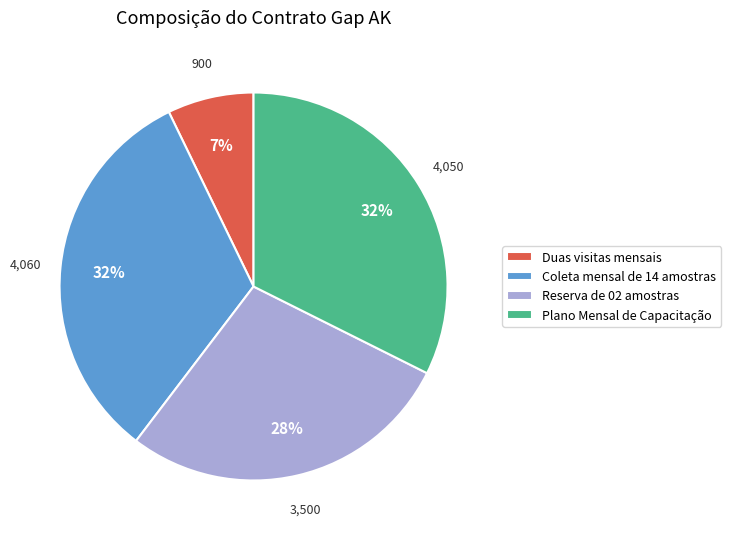

To the nearest percent, what is the difference between the Duas visitas mensais and Coleta mensal de 14 amostras slice percentages?

25%